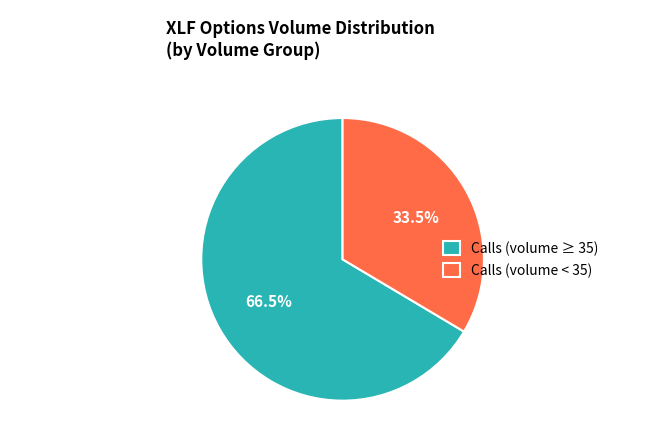

To the nearest percent, what is the difference between the largest and smallest slice percentages?

33%